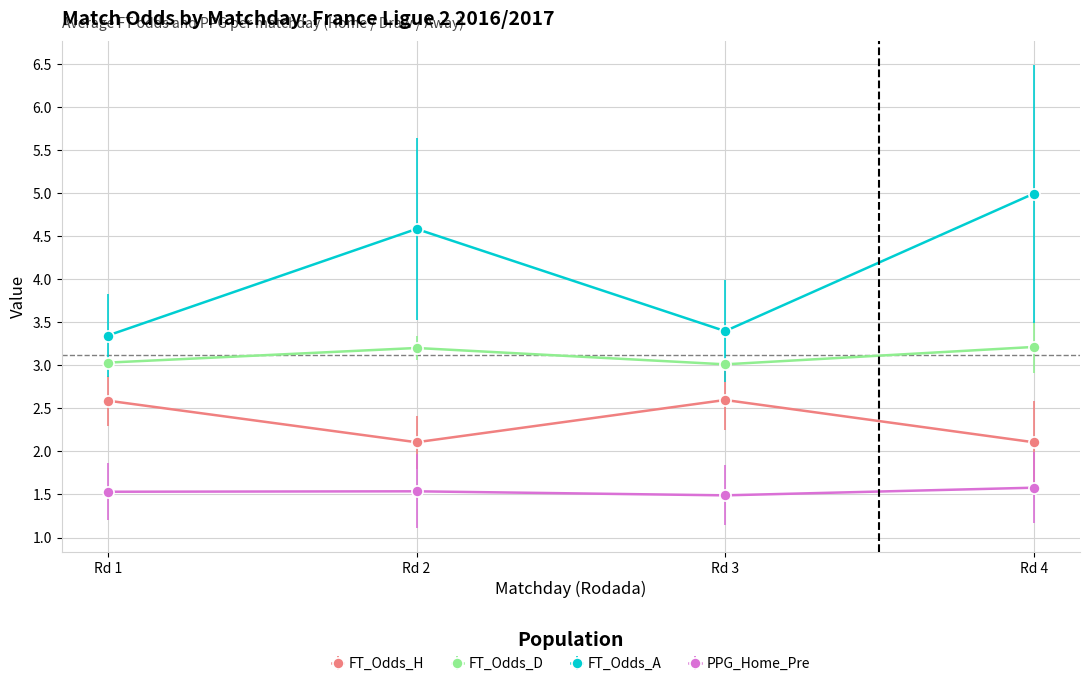

Count the PPG_Home_Pre values in the range 1 to 2.

4